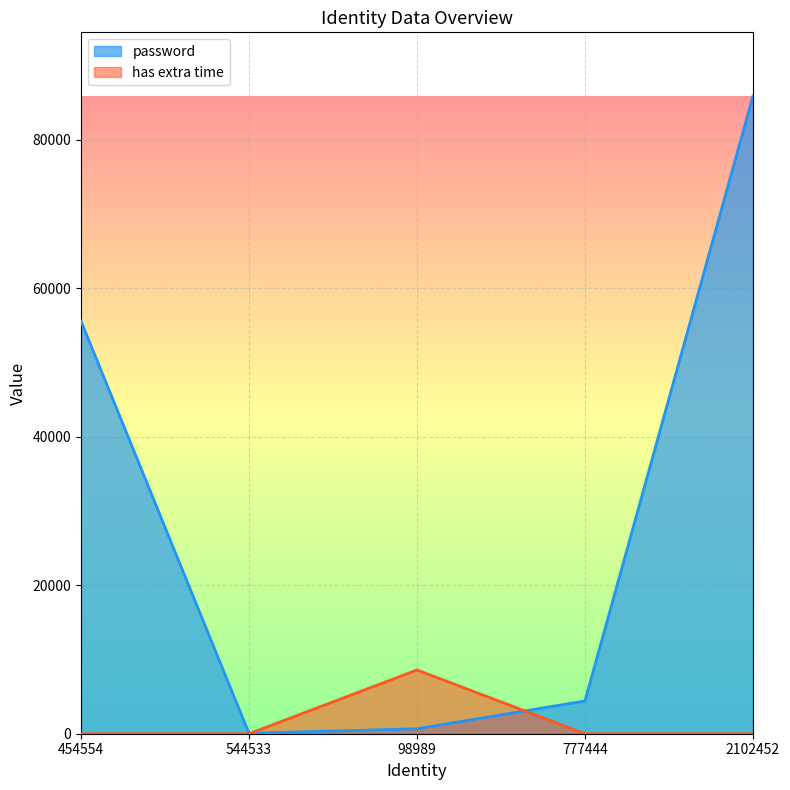

At which category does password reach its first local valley?

544533